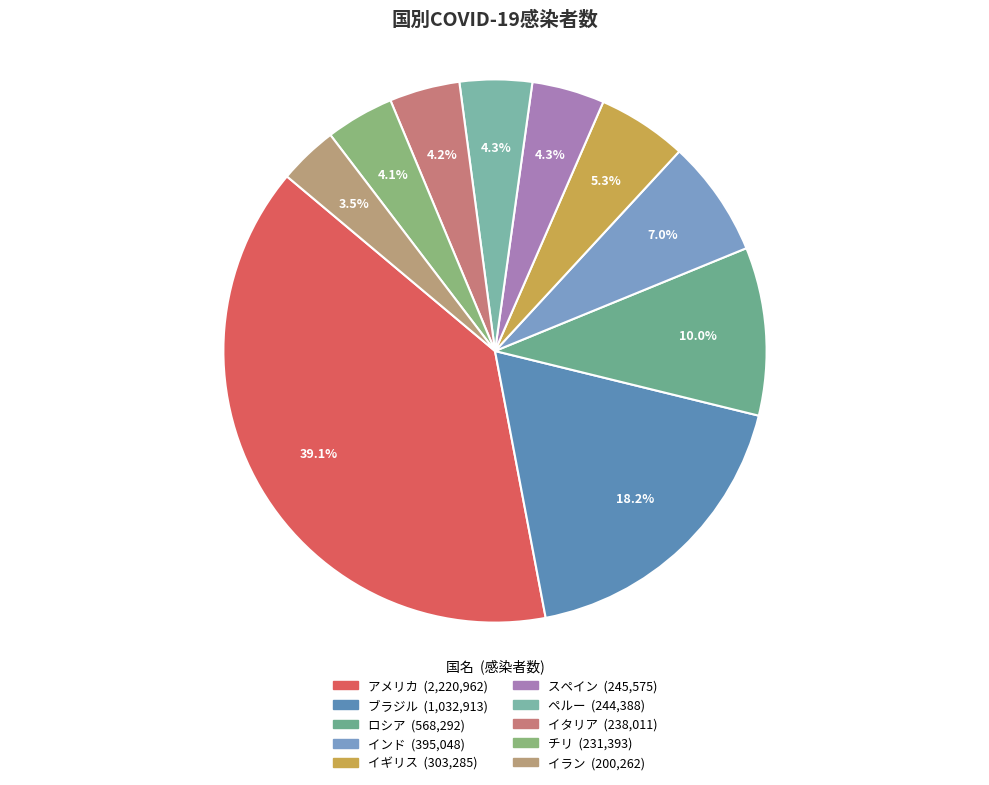

To the nearest percent, what is the average slice percentage?

10%